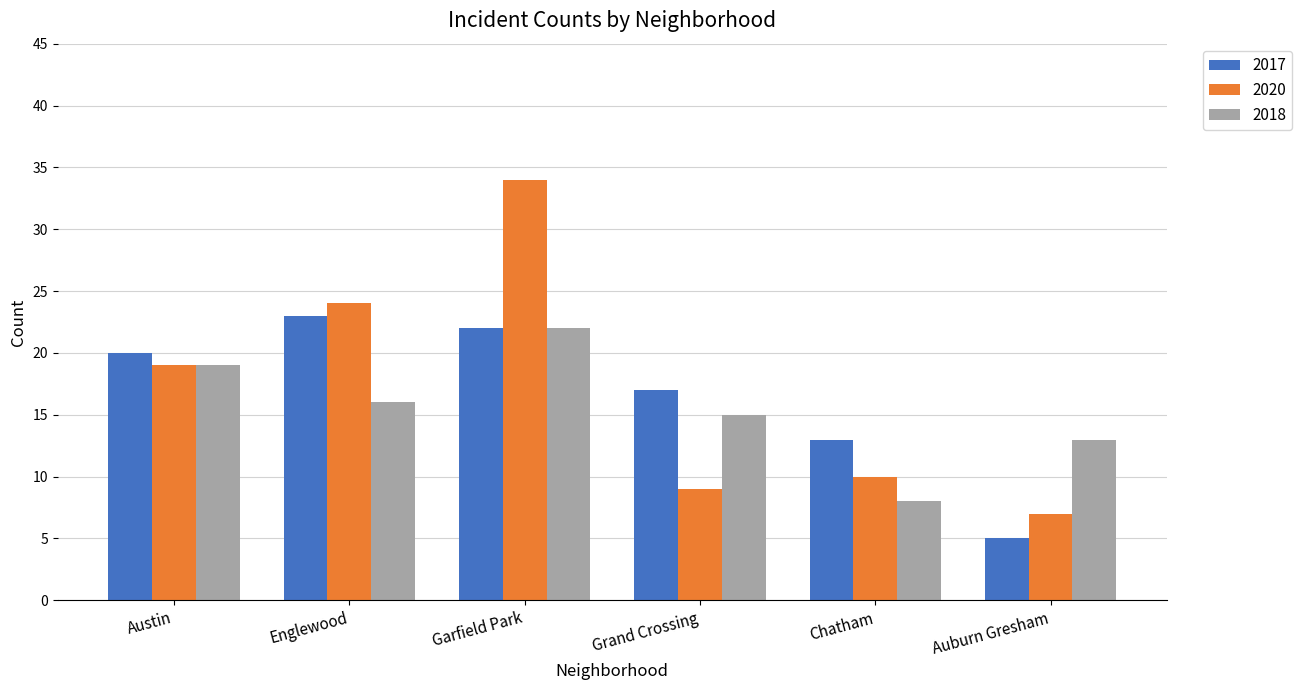

Between Englewood and Auburn Gresham, which series saw the biggest shift?

2017